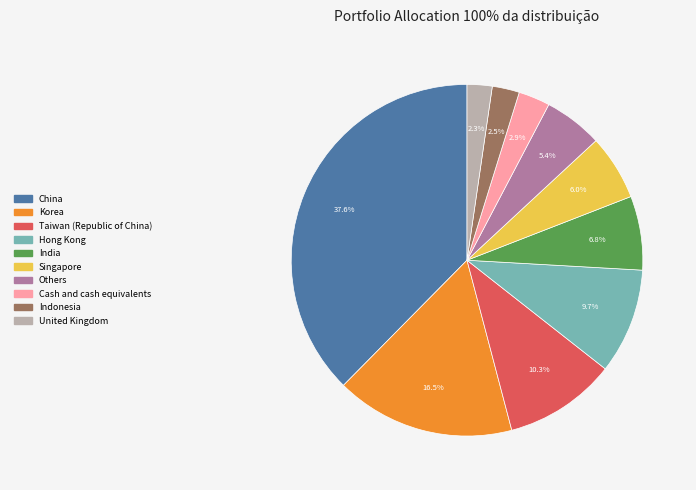

Between Korea and Singapore, which is larger?

Korea